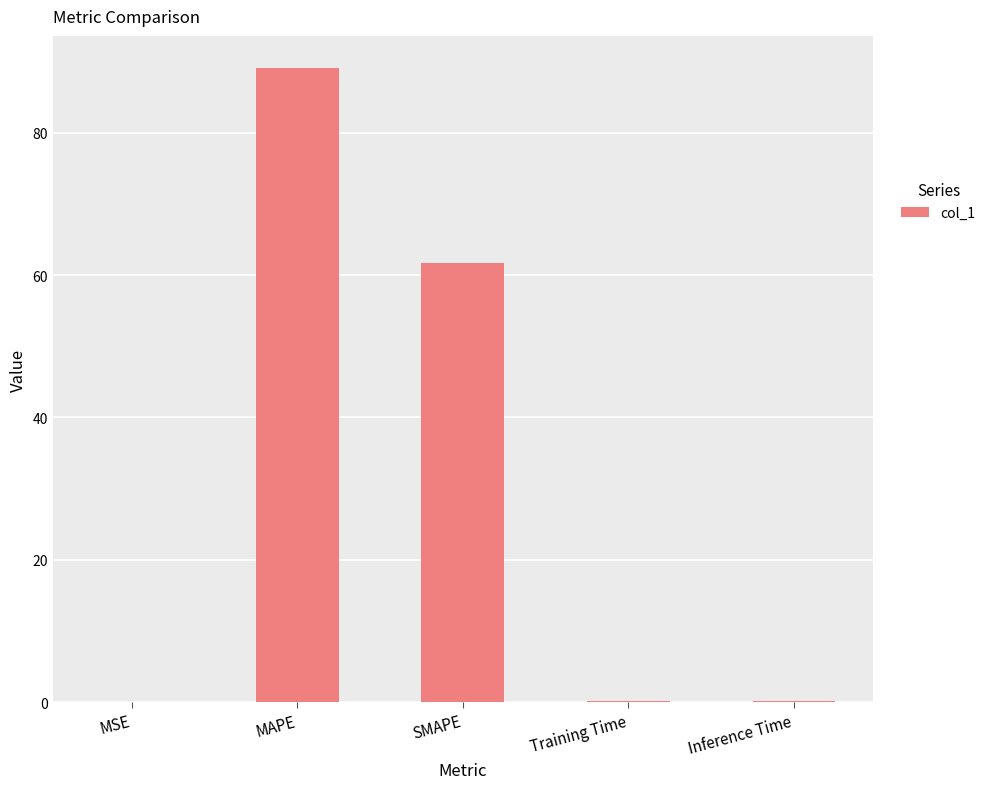

What is the sum of all values?

151.2